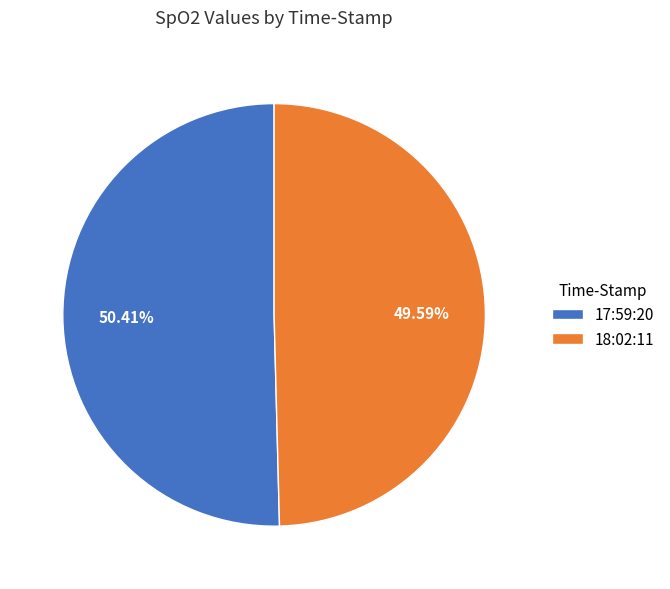

To the nearest percent, what is the average slice percentage?

50%